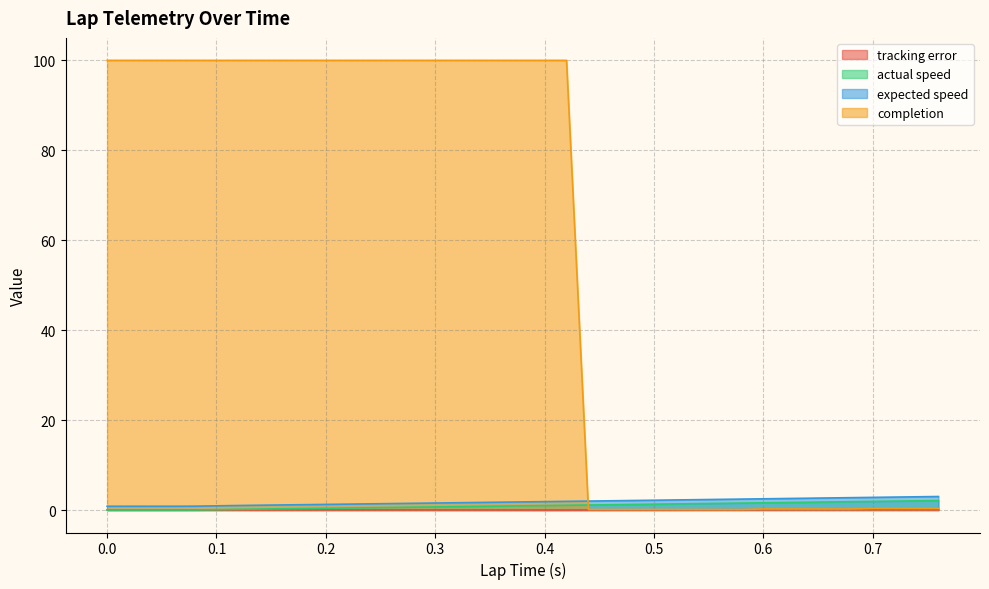

Is it true that expected speed equals 1.3 at 0.22?

True